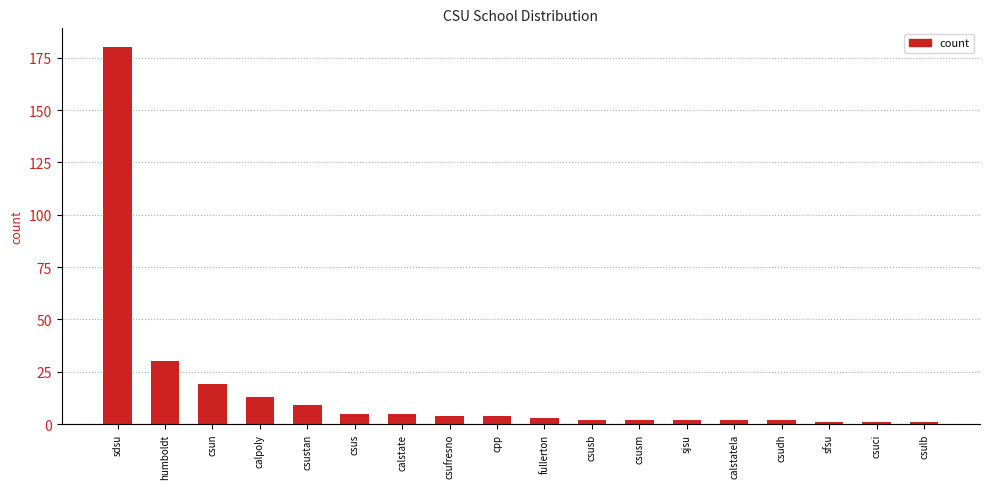

What is the maximum value shown in the chart?

180